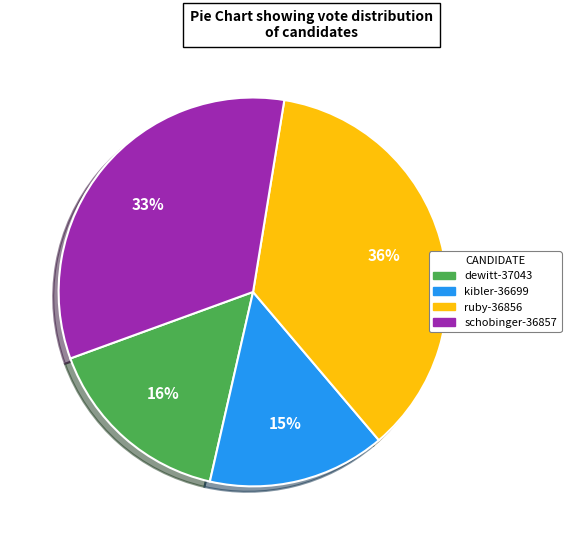

Which category has the smallest portion of the pie?

kibler-36699